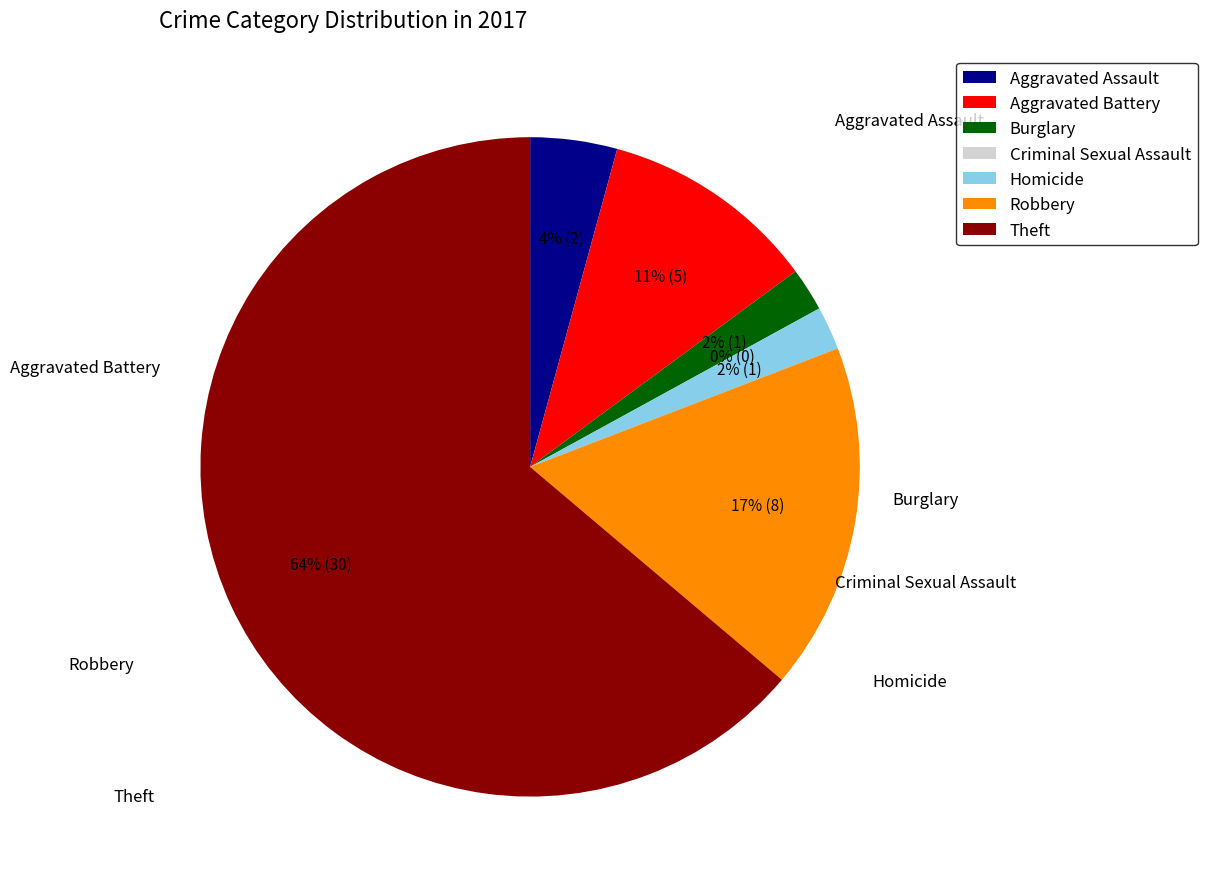

How many slices are in this pie chart?

7